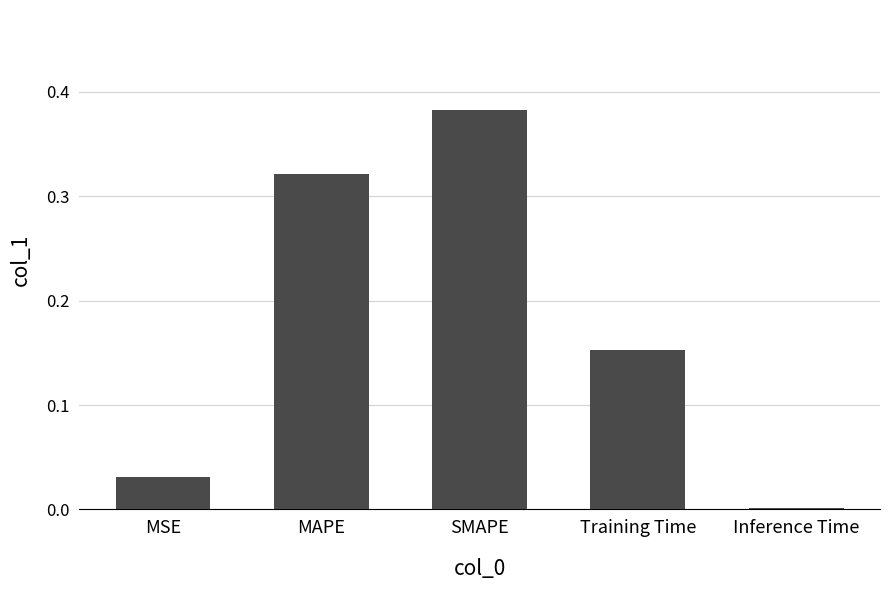

Where is the data nearest to the value 0?

Inference Time